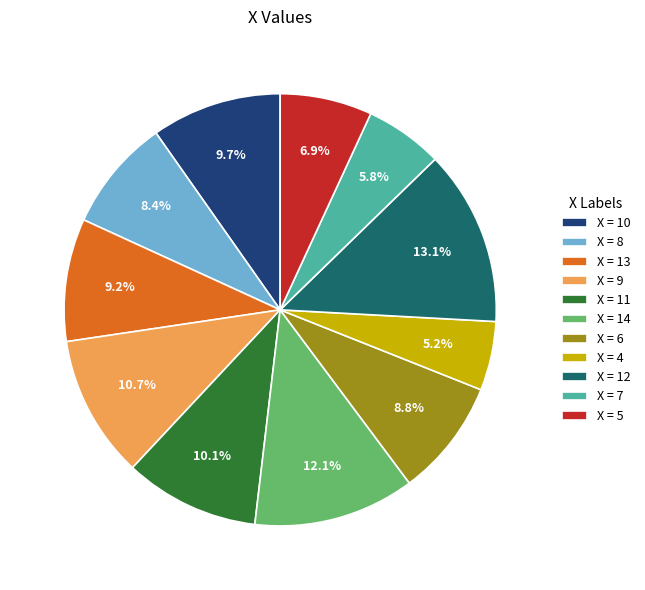

Count the number of slices in the pie.

11